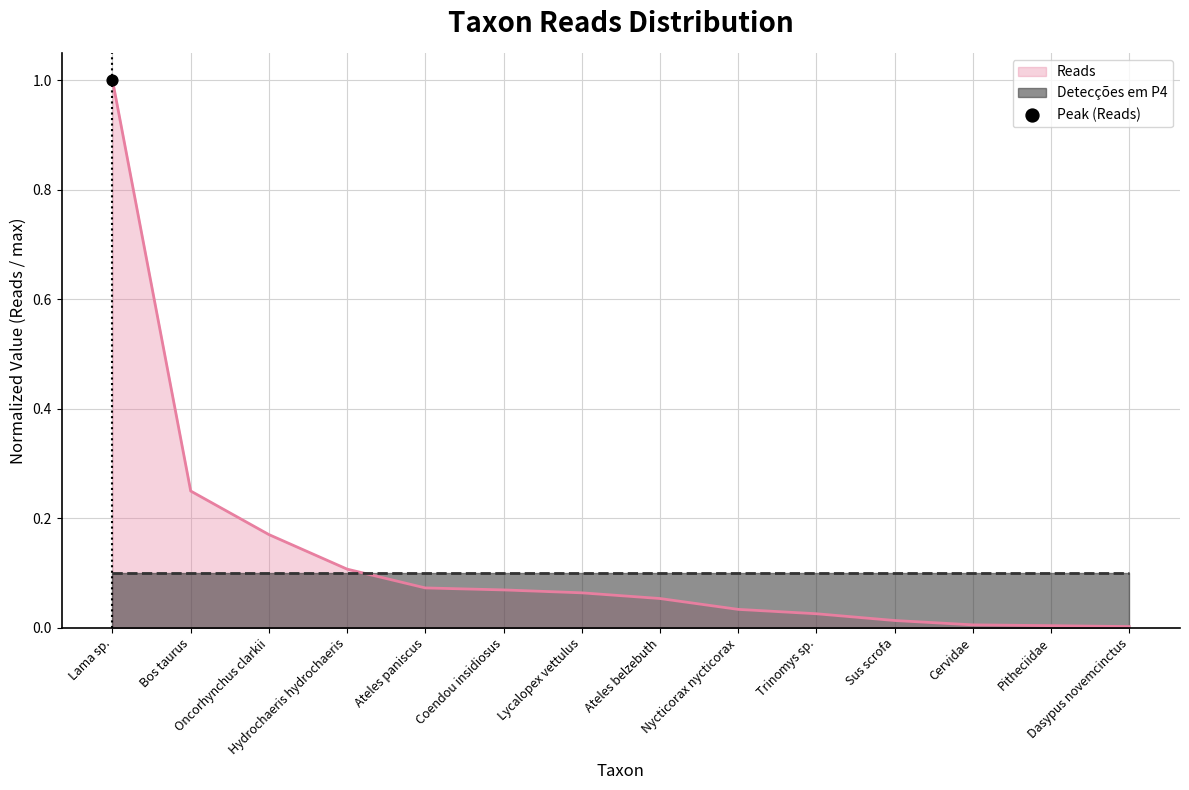

Between Lama sp. and Coendou insidiosus, which is larger?

Lama sp.